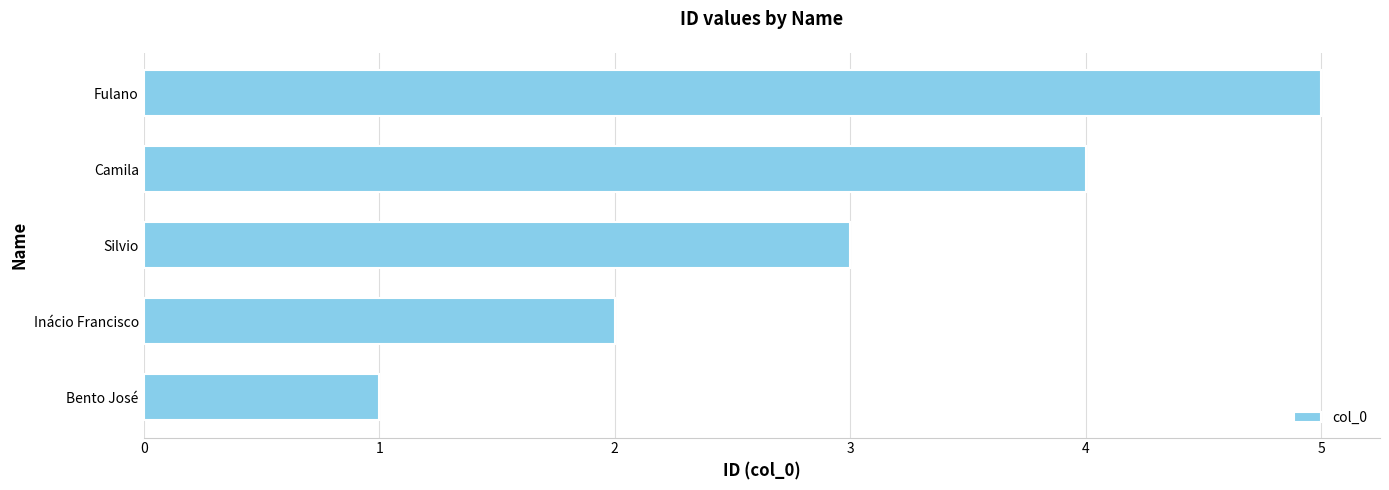

Rank the categories by value from highest to lowest.

Fulano, Camila, Silvio, Inácio Francisco, Bento José